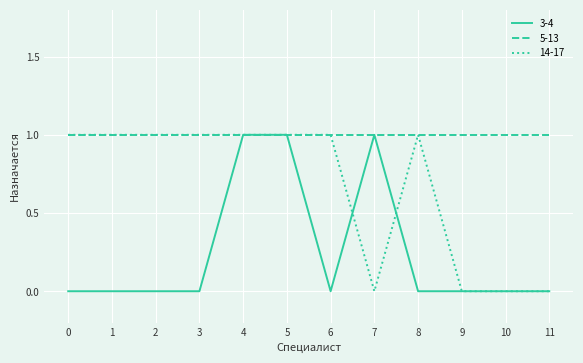

Does the chart display data point markers on the line(s)?

No